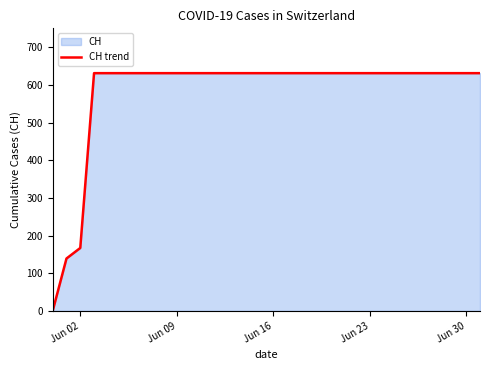

Read the value at Jun 16.

631